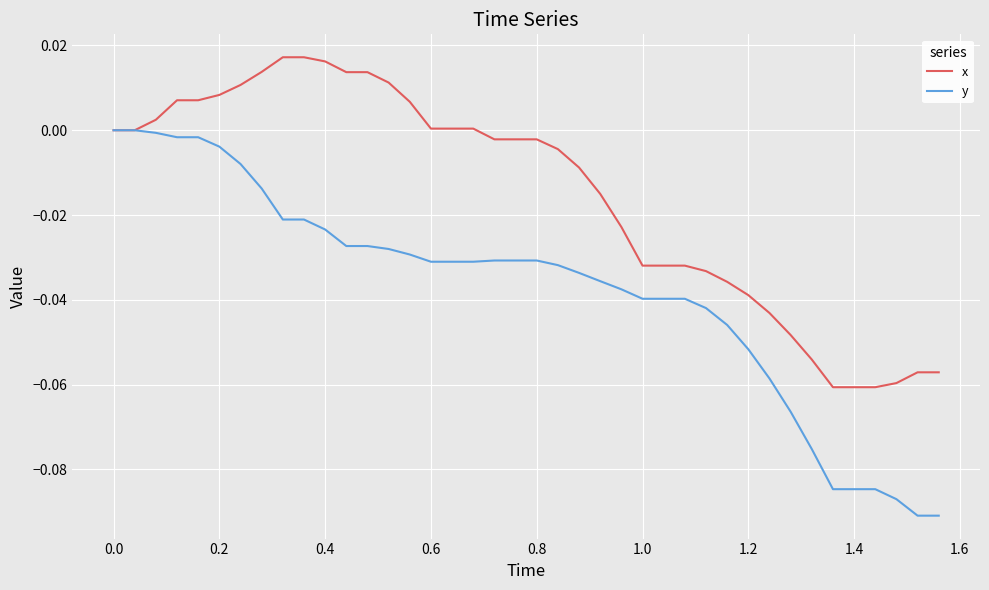

Which series has the largest range (max minus min)?

y